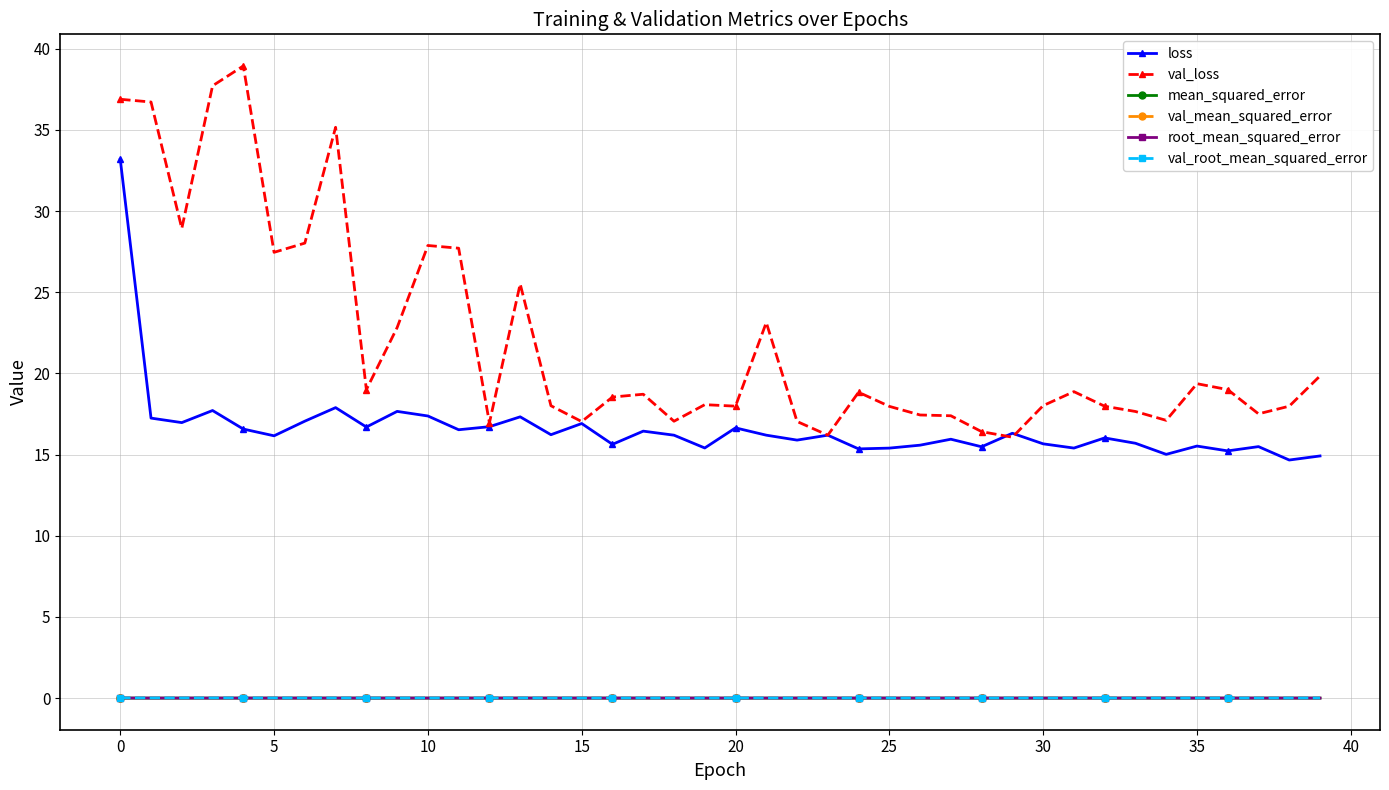

Which series has the largest total across all categories?

val_loss